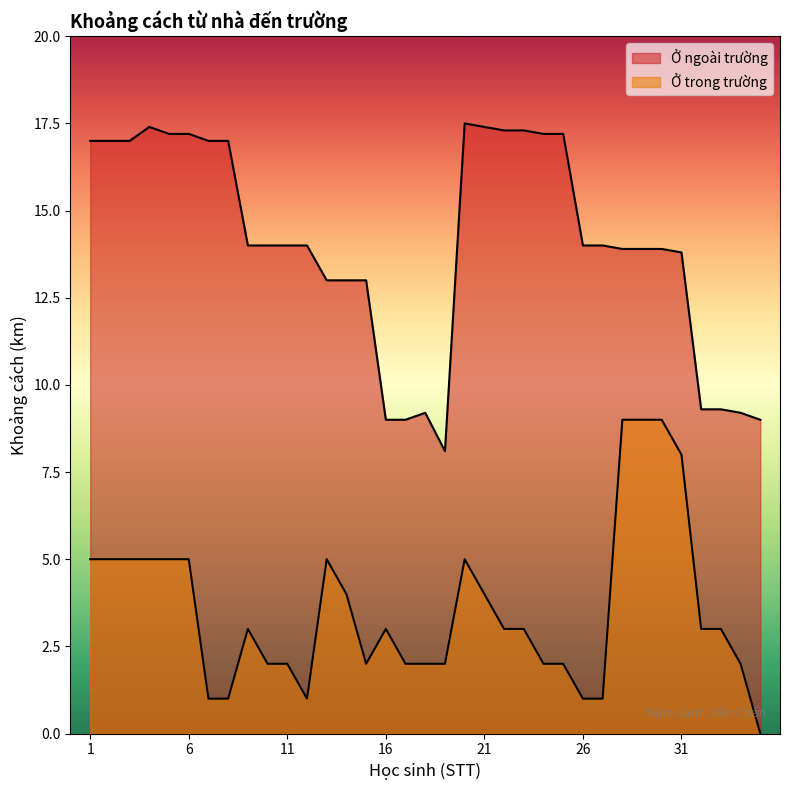

Between 25 and 26, which series saw the biggest shift?

Ở ngoài trường